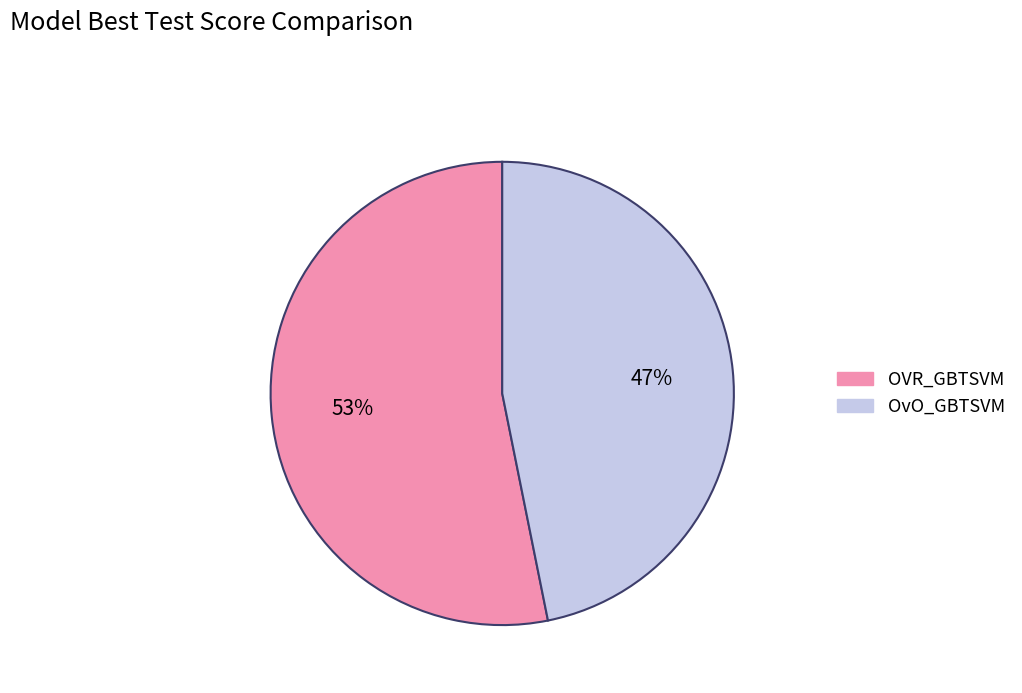

The OvO_GBTSVM slice represents 47% of the pie. True or false?

True